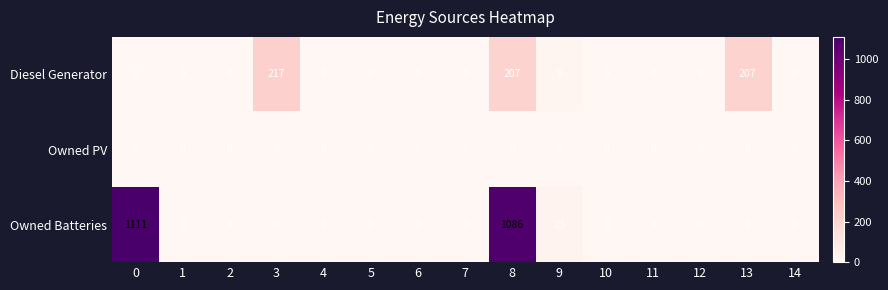

At which category is the sum across all series the highest?

8